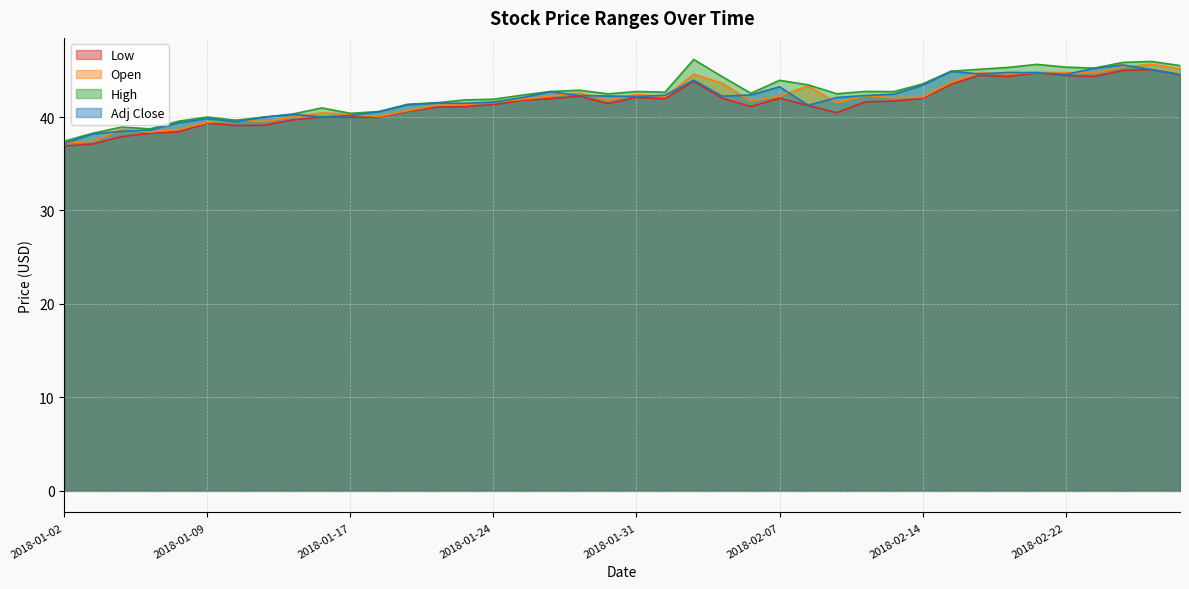

What is the lowest value of the High series?

37.4